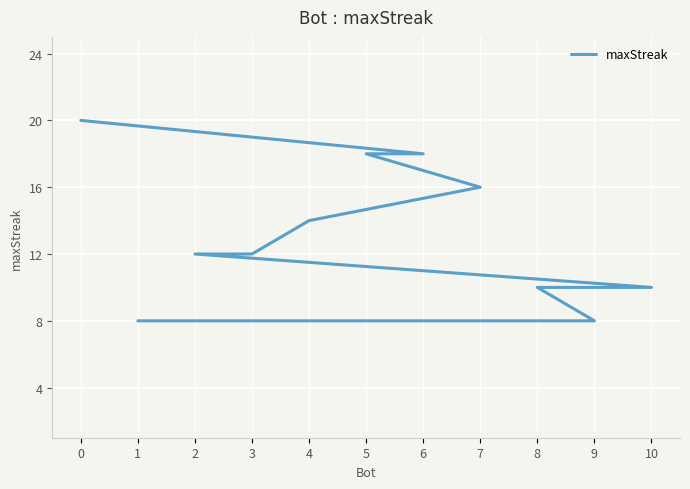

What is the difference between the maximum and second lowest values?

12